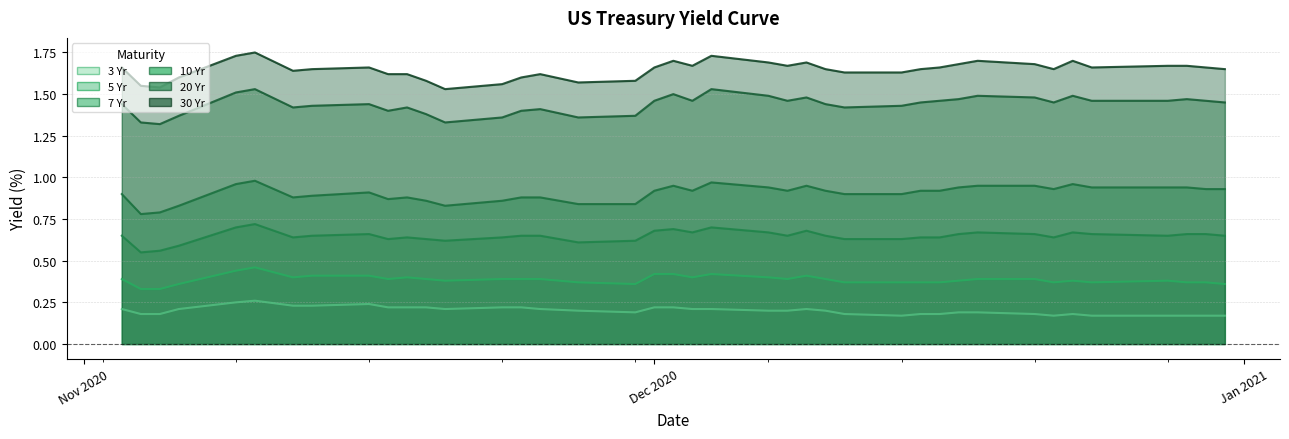

True or false: 5 Yr has more than 2 interior local peaks.

True